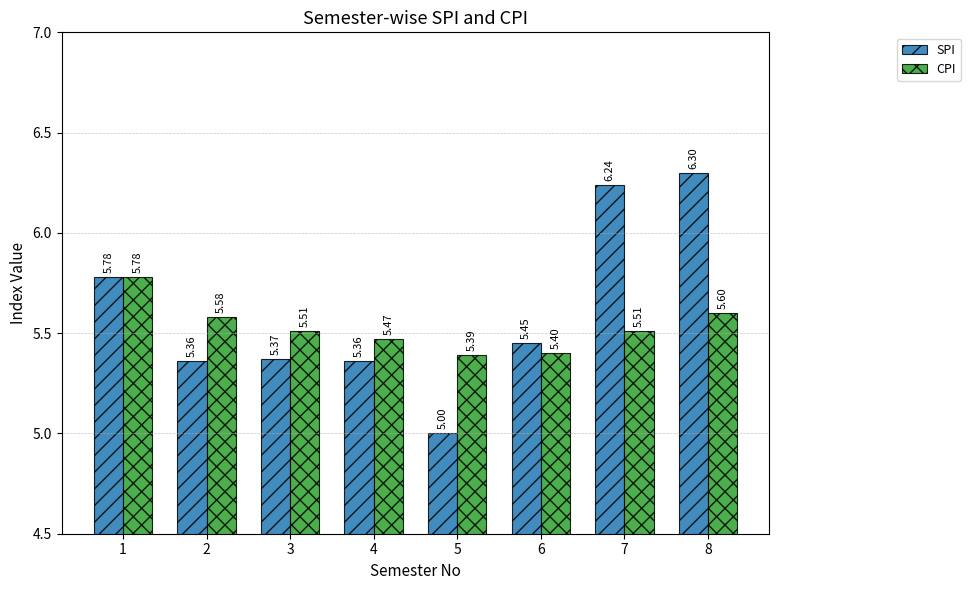

Read the CPI value at 8.

5.6